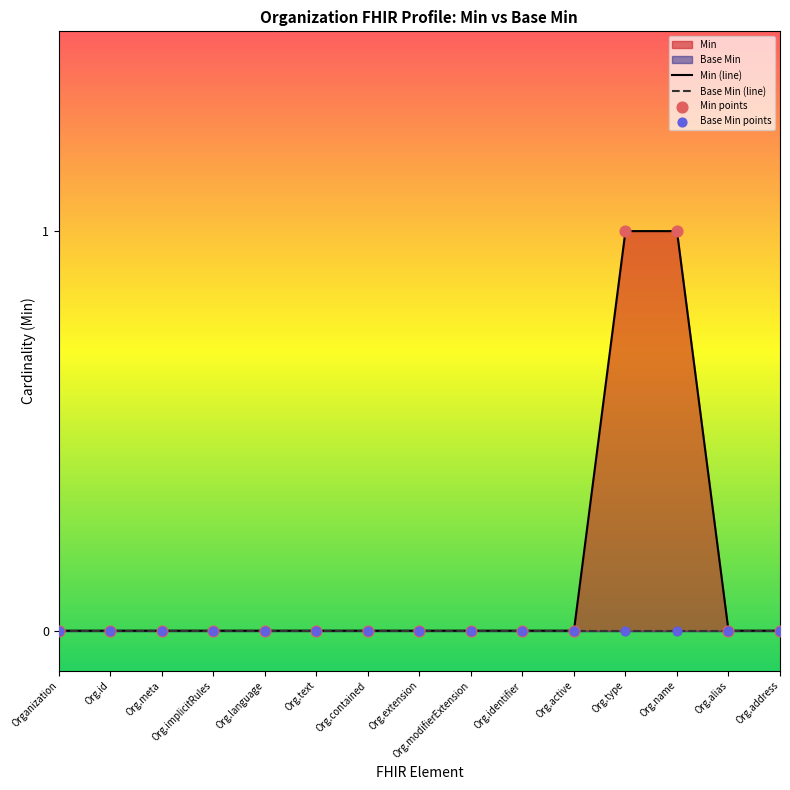

Which series reaches the minimum Y coordinate?

Min (line)